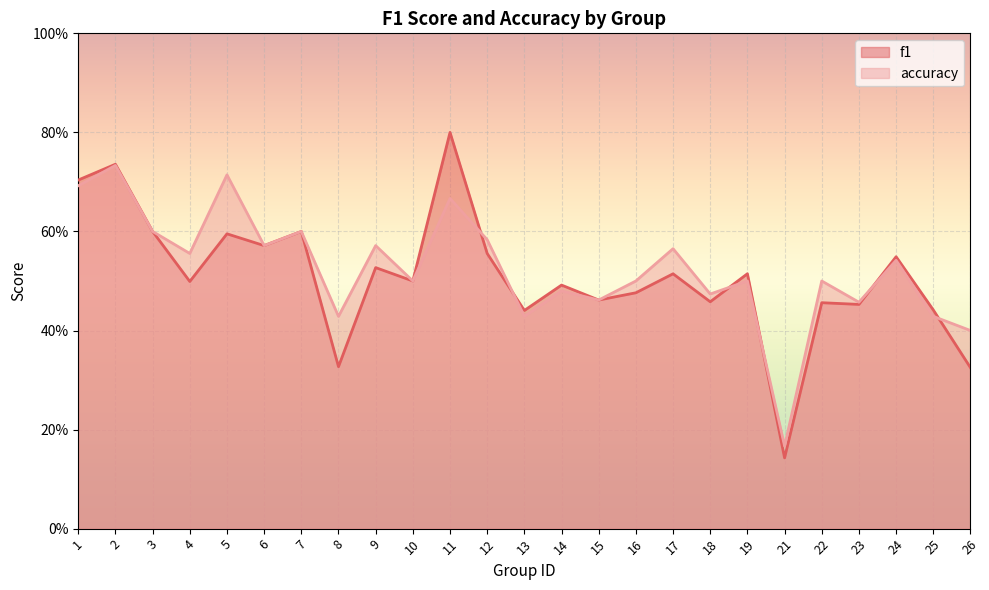

How many f1 values are between 0 and 1?

25